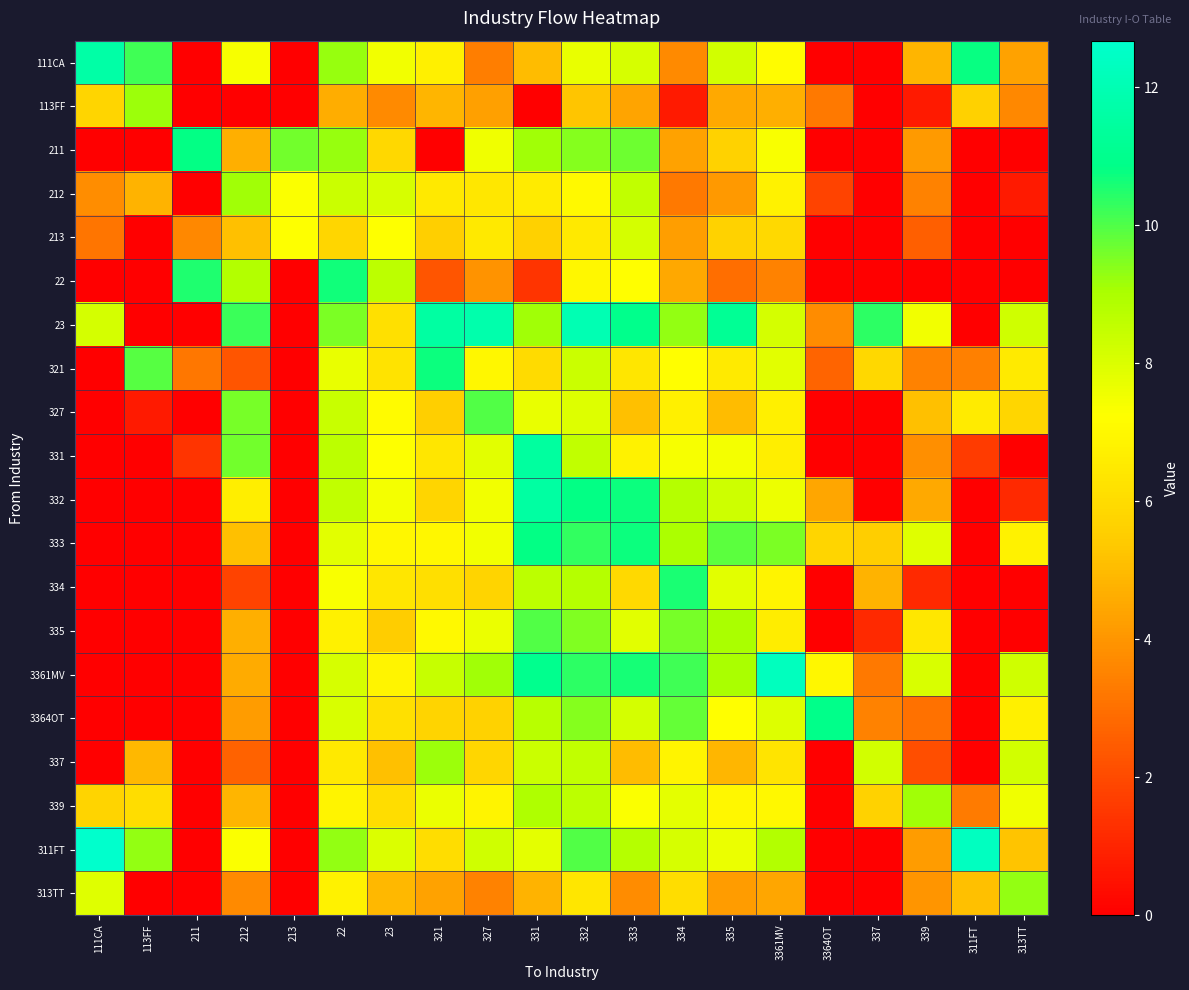

At 327, list the series in order from largest to smallest.

23, 327, 3361MV, 311FT, 331, 335, 211, 332, 333, 321, 339, 213, 212, 337, 334, 3364OT, 113FF, 22, 313TT, 111CA